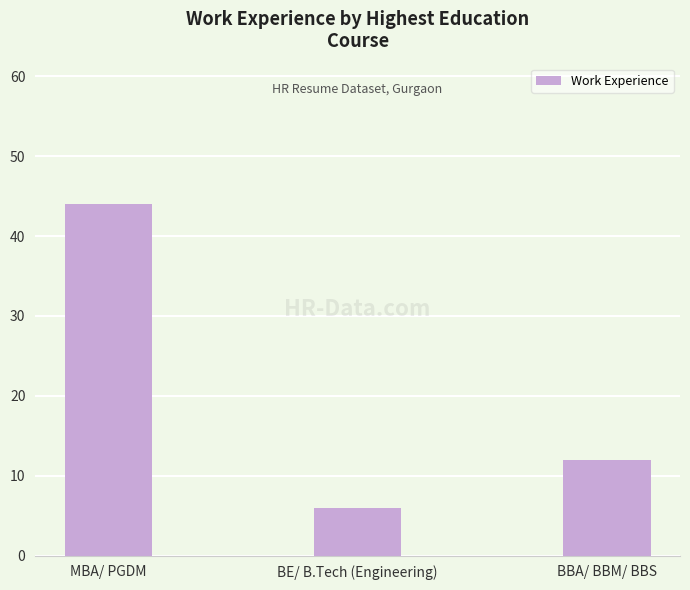

What is the value of the 3rd bar from the left?

12